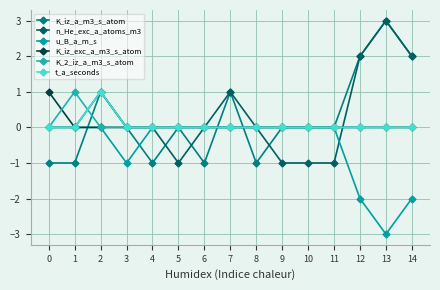

True or false: t_a_seconds has more than 1 points higher than both neighbors.

False